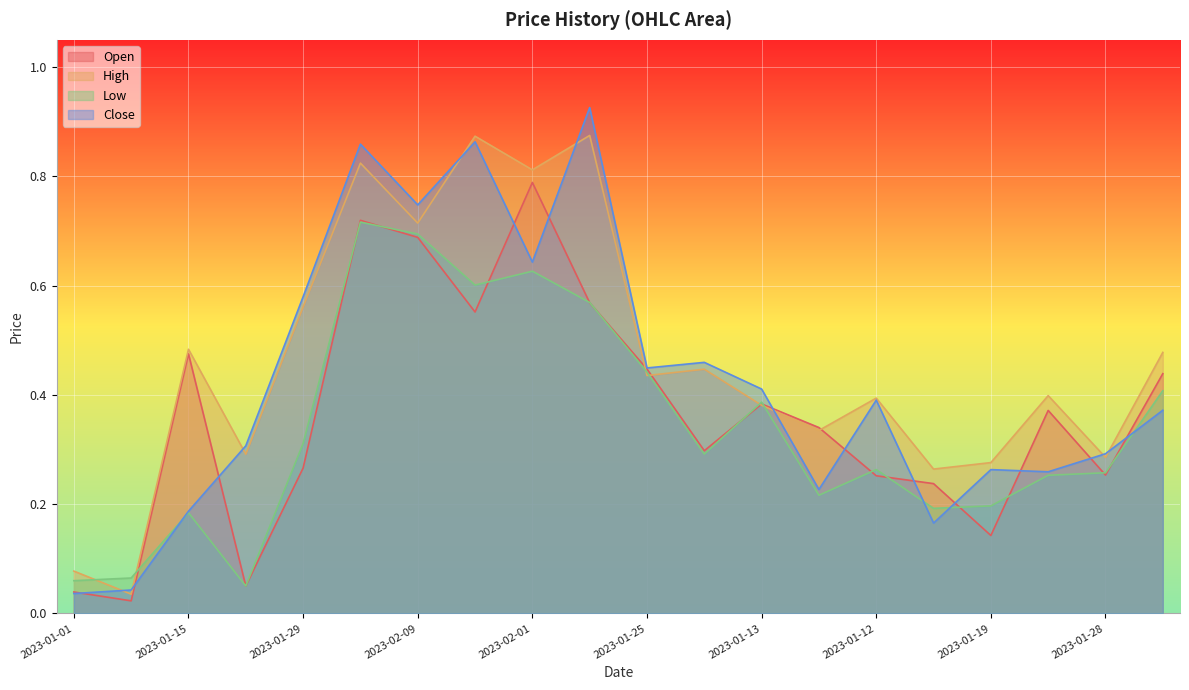

Rank the series by their average value, from lowest to highest.

Low, Open, Close, High